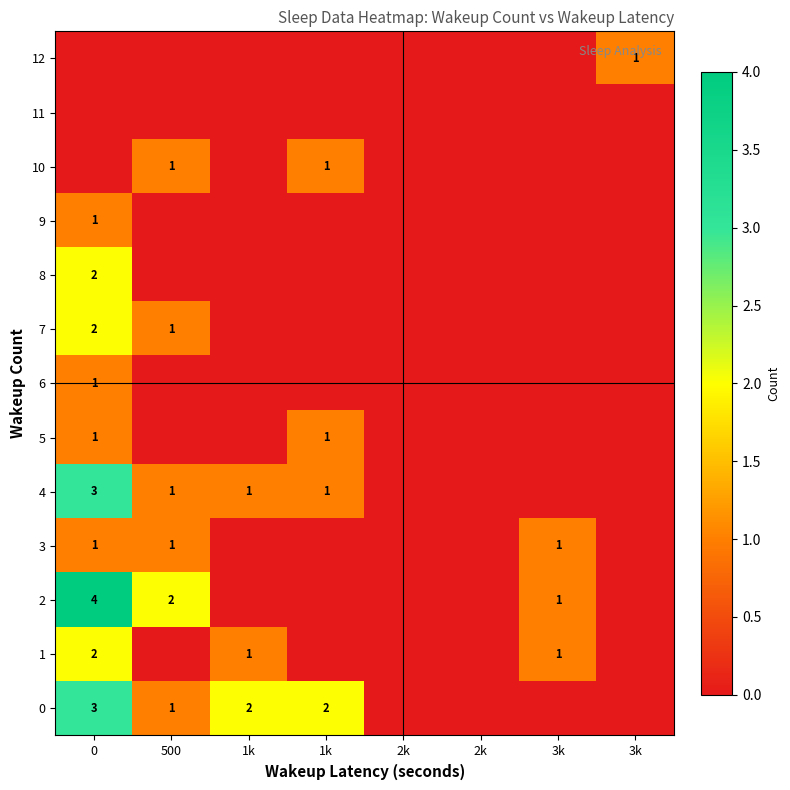

What is the difference between the second highest and minimum values in the 3 series?

1